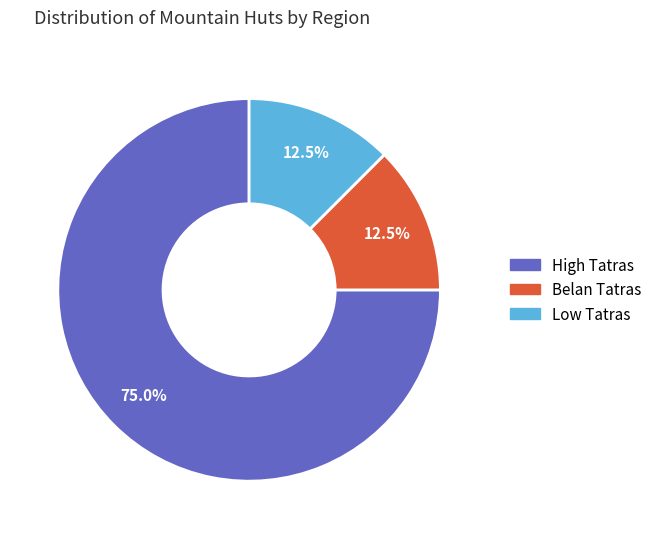

Is Low Tatras the majority of the pie?

No